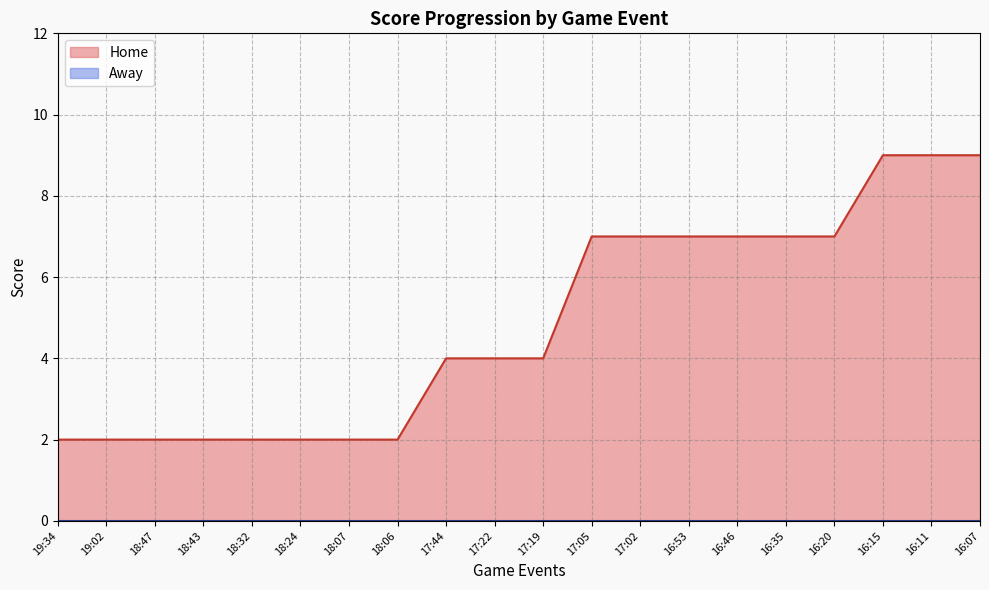

Count the values in the range 2 to 7.

17